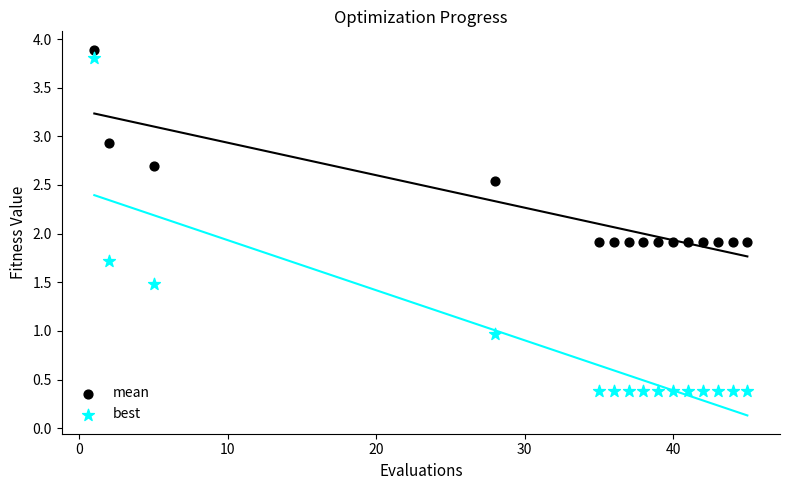

What are all the series names shown in the legend?

mean, best